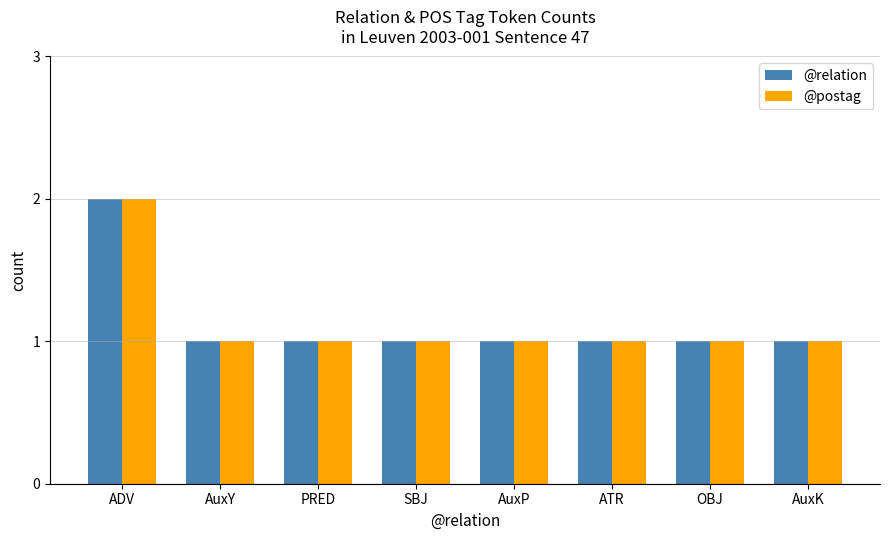

How many distinct data groups are displayed?

2